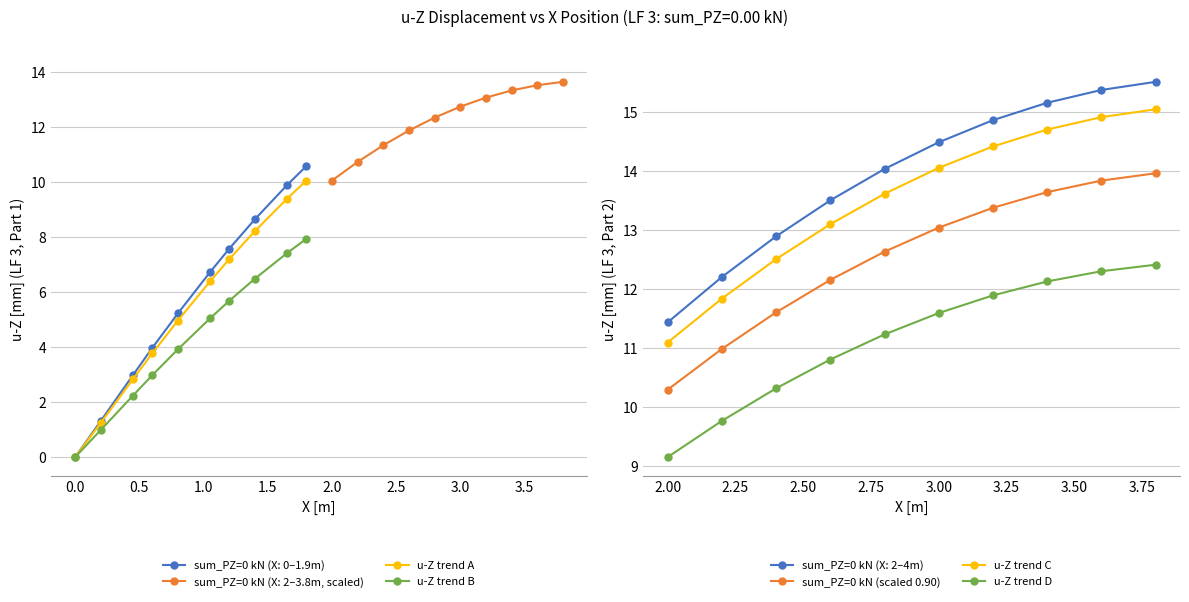

At which label does sum_PZ=0 kN (X: 2–4m) reach its minimum?

2.00